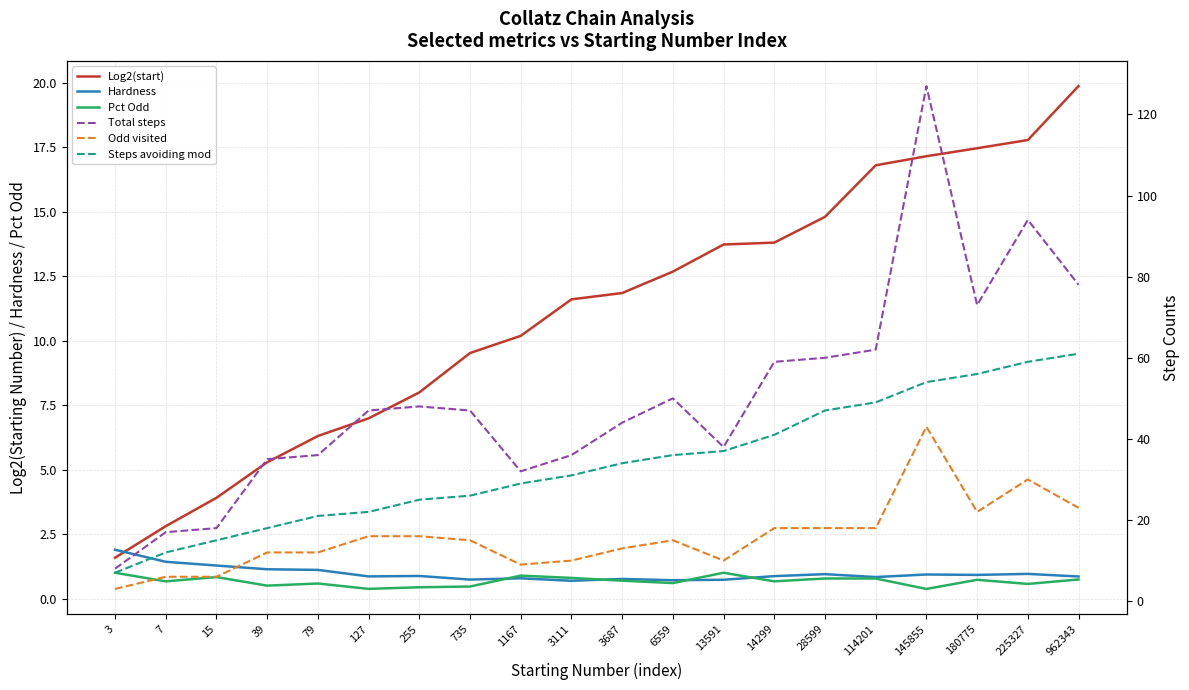

At which label is Pct Odd closest to 0?

145855